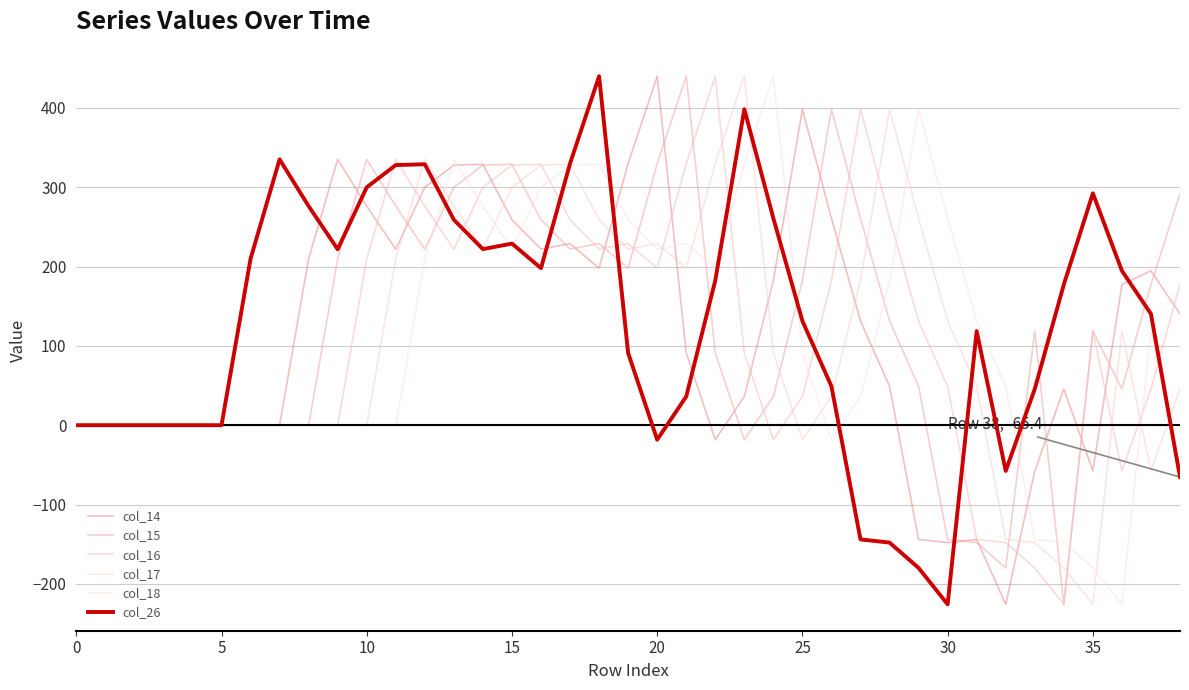

How many lines are shown in the chart?

6